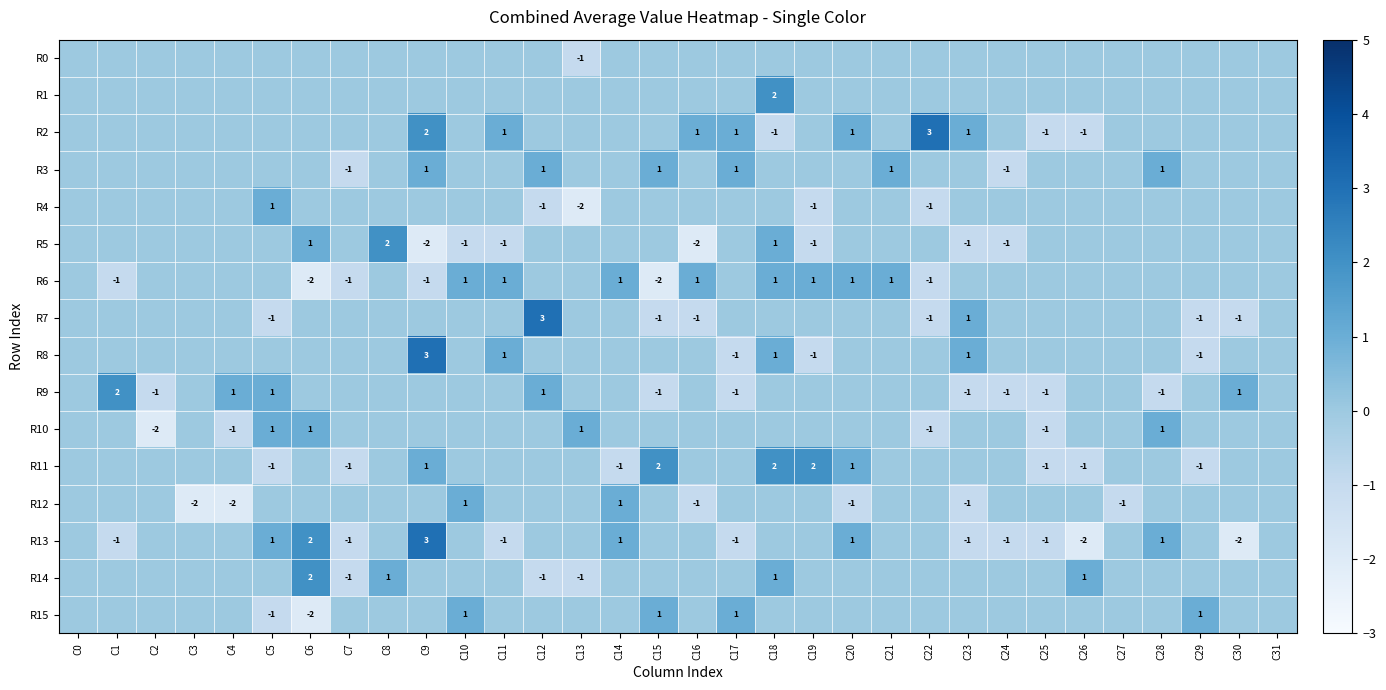

At which category is the sum across all series the highest?

C9